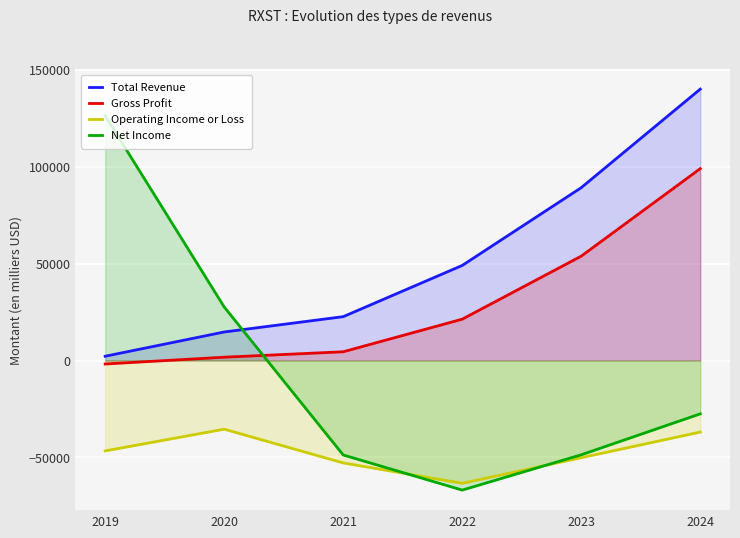

True or false: Operating Income or Loss and Total Revenue cross at least once.

False